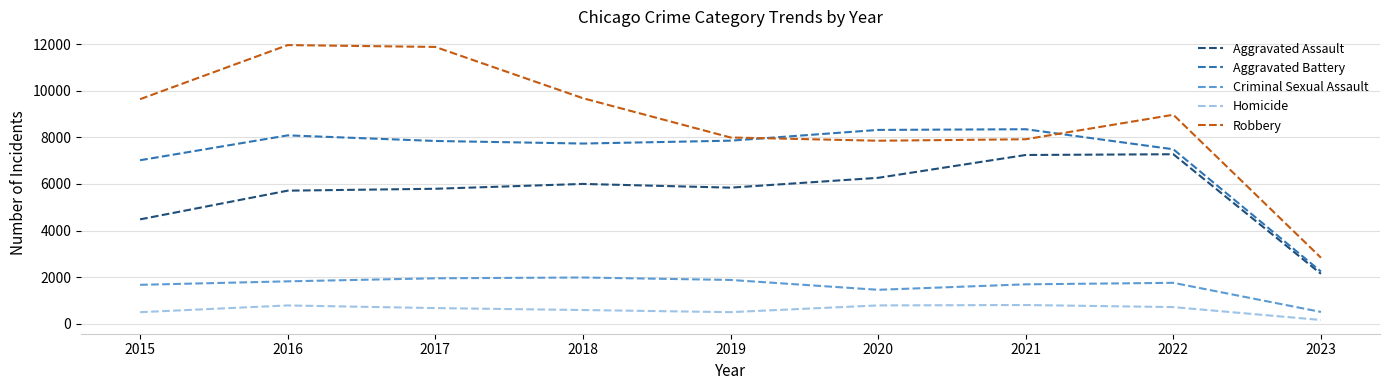

Is this an area chart (filled region under the line)?

No